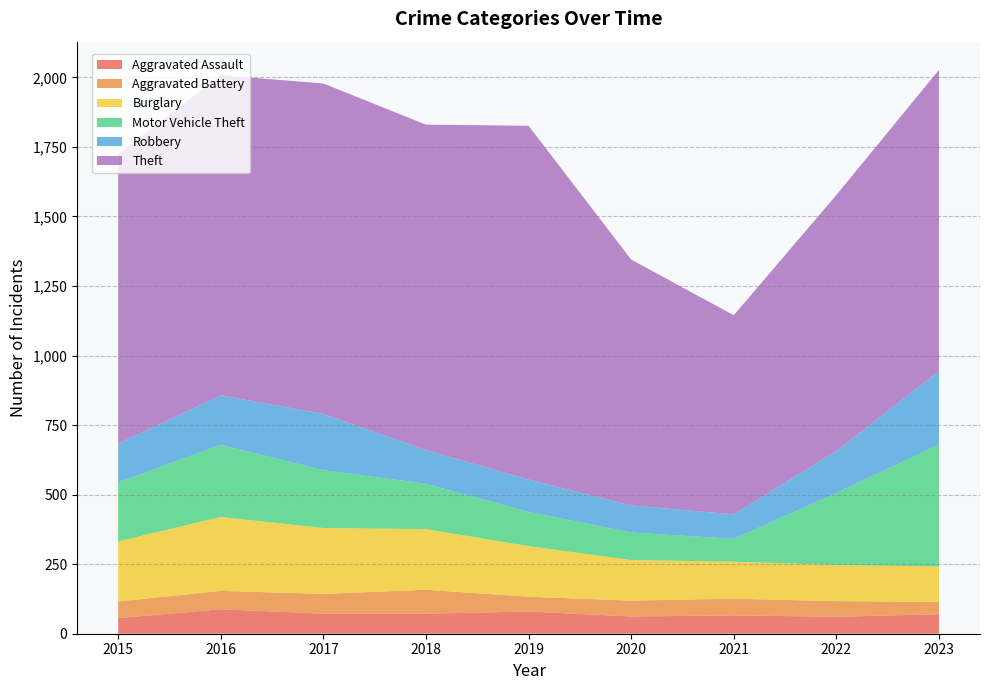

Reading left to right, transcribe all the data shown in this chart.

Aggravated Assault: 56	88	72	72	80	62	66	61	70
Aggravated Battery: 60	66	71	86	53	57	60	56	45
Burglary: 216	266	237	218	182	146	133	130	127
Motor Vehicle Theft: 212	259	208	163	123	99	82	259	438
Robbery: 139	178	202	121	116	97	88	151	264
Theft: 1041	1151	1188	1170	1272	884	716	920	1083